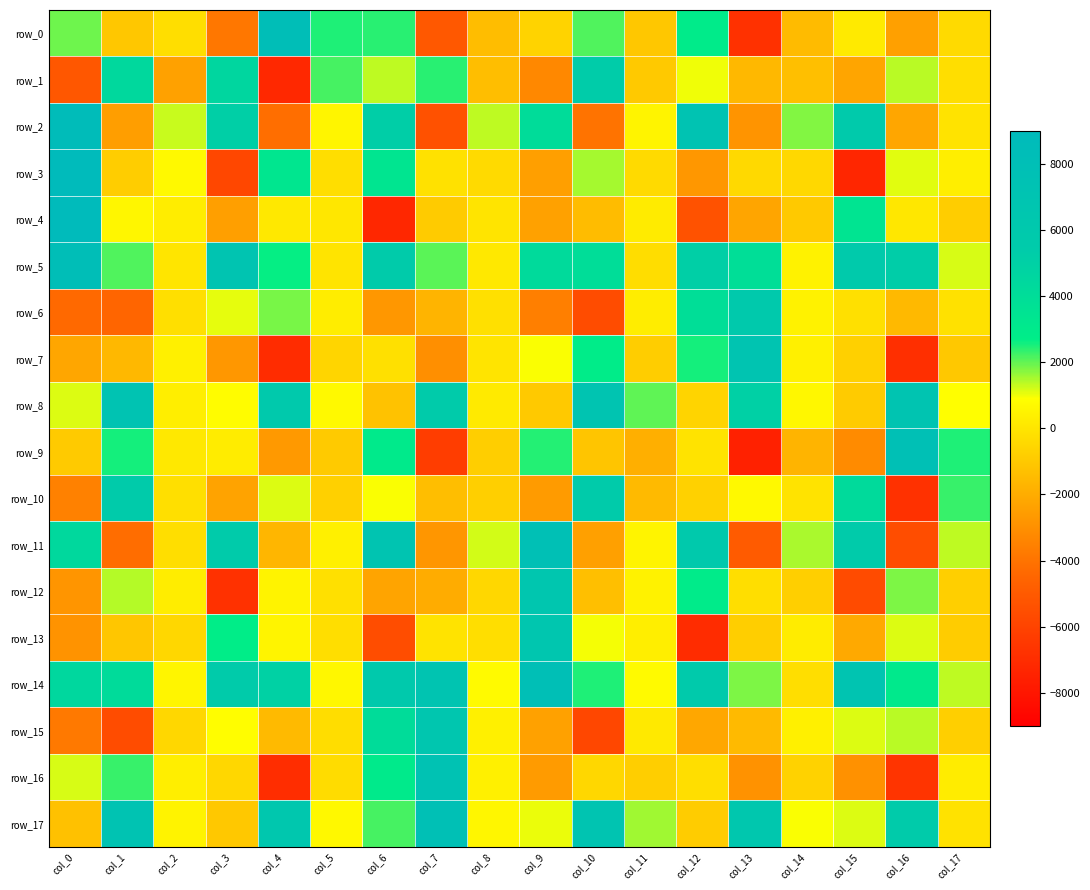

What is the difference between the maximum and minimum values in the row_10 series?

12353.1